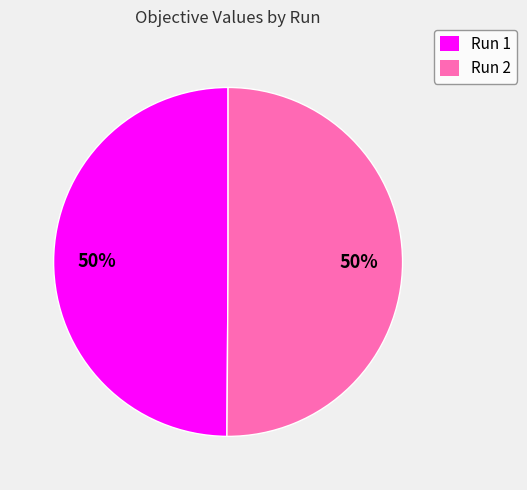

Combined, do Run 1 and Run 2 account for over 50%?

Yes